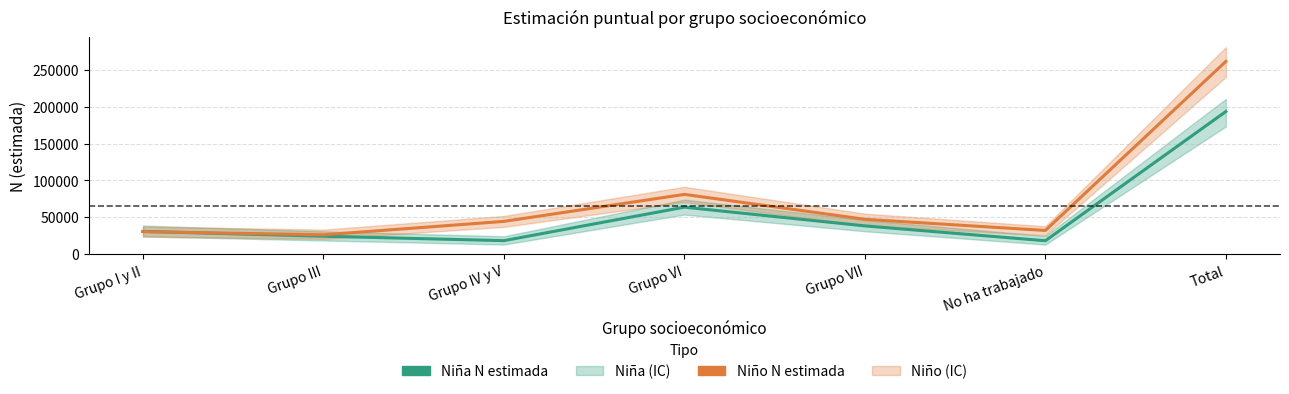

Where do Niña N estimada and Niño N estimada first cross each other?

Grupo I y II and Grupo III